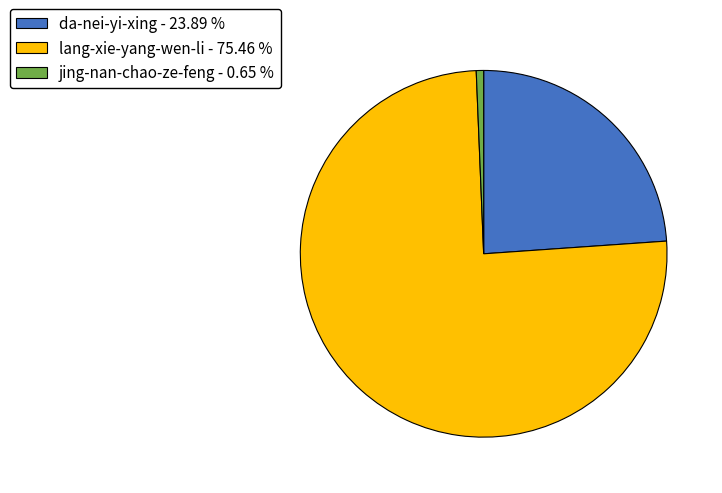

What is the ratio of the value at lang-xie-yang-wen-li - 75.46 % to the value at jing-nan-chao-ze-feng - 0.65 %?

116.5